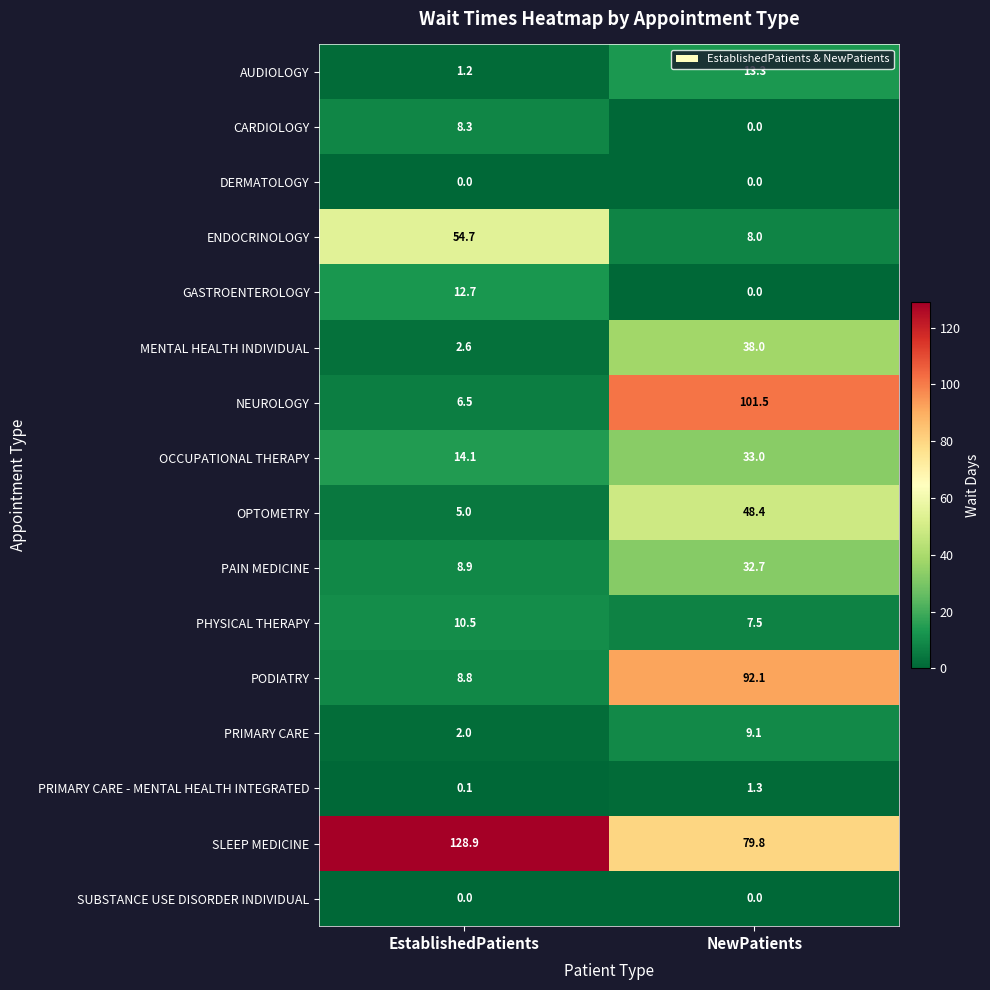

What is the average value of the OPTOMETRY series?

26.7